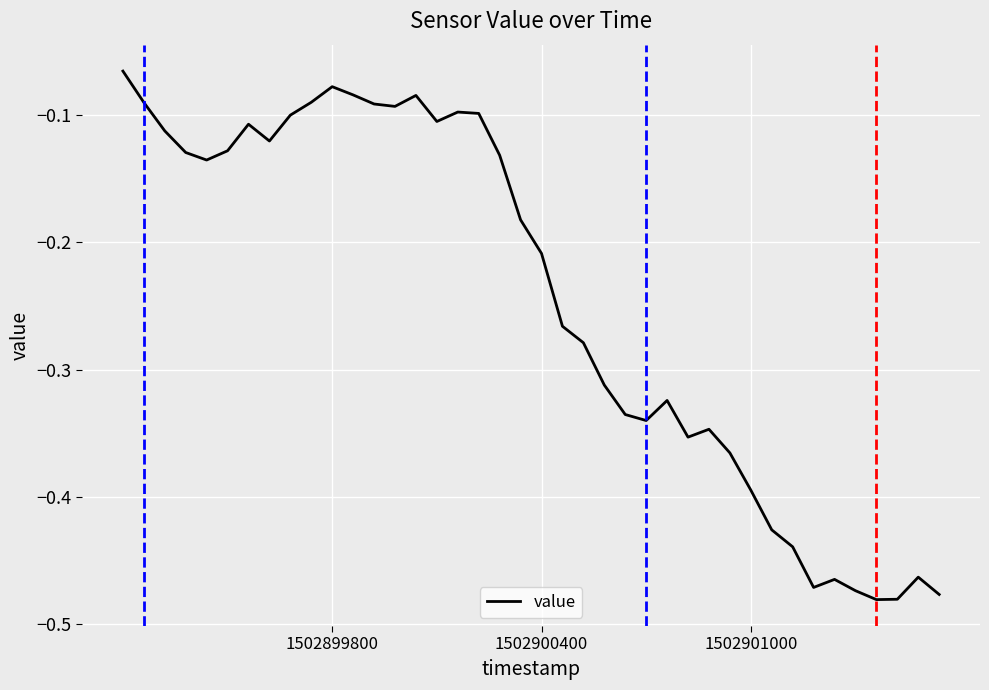

What is the difference between the maximum and minimum values?

0.4